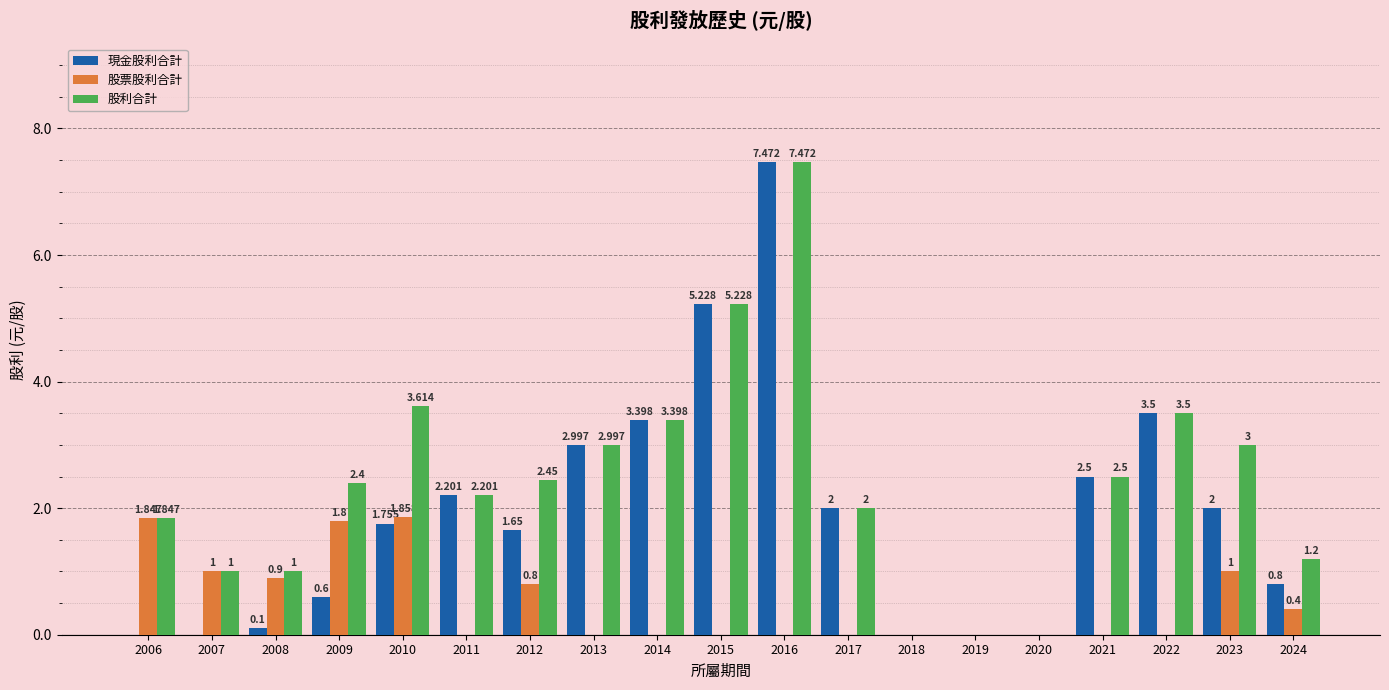

Which series changed the most between 2006 and 2014?

現金股利合計